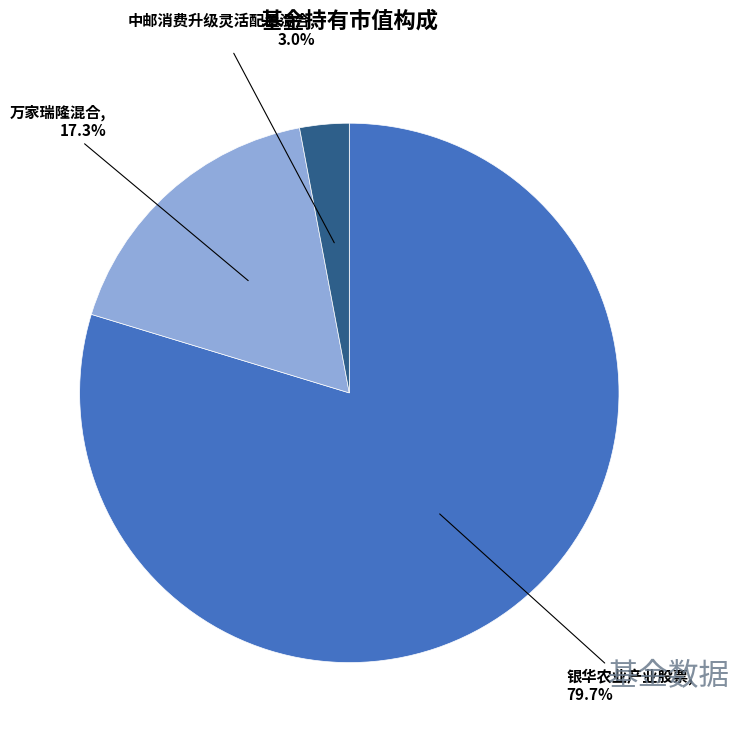

What percentage is the 万家瑞隆混合 slice, to the nearest percent?

17%